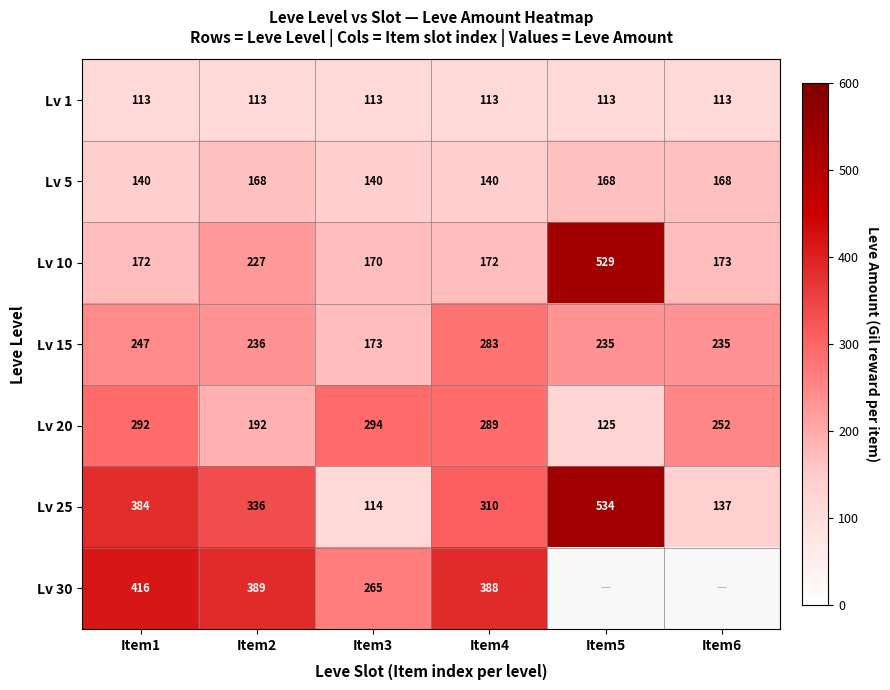

What is the lowest value of the Lv 15 series?

173